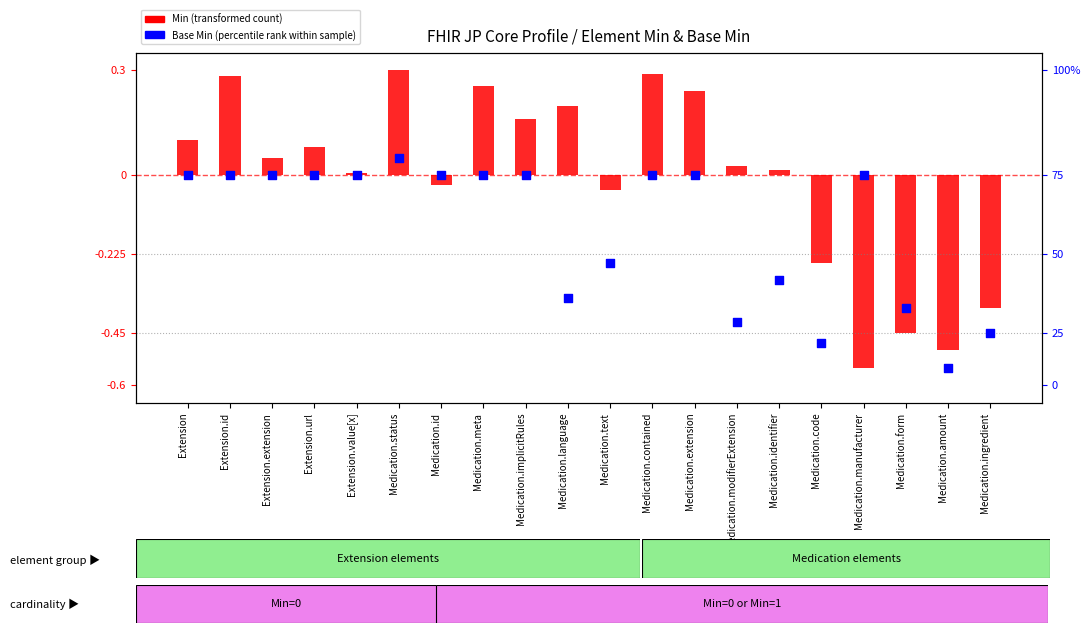

What are all the series names shown in the legend?

Min (transformed), Base Min (percentile rank)